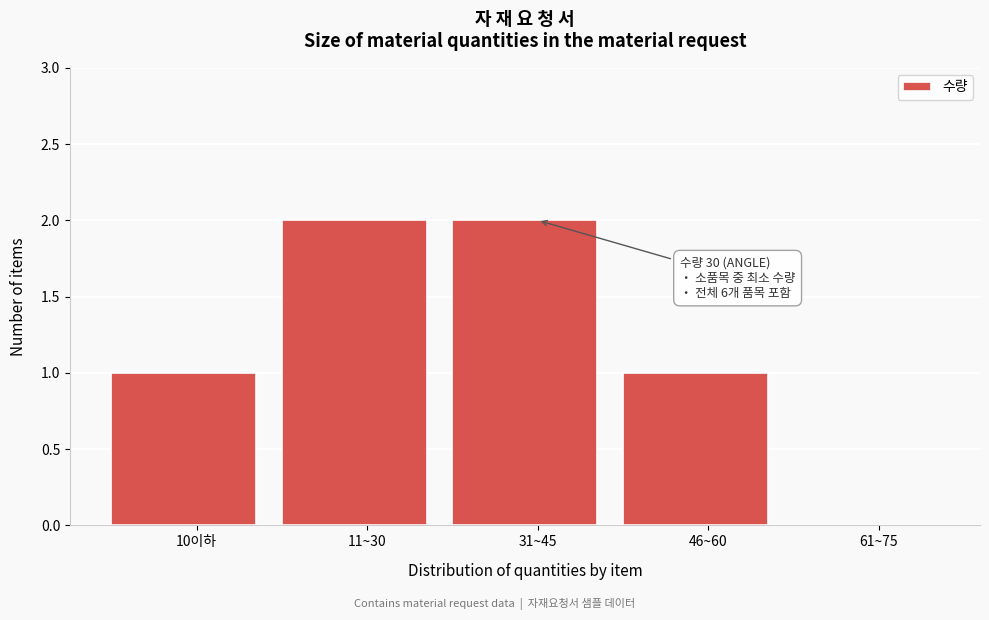

Reading left to right, what are all the values shown in this chart?

10이하=1	11~30=2	31~45=2	46~60=1	61~75=0